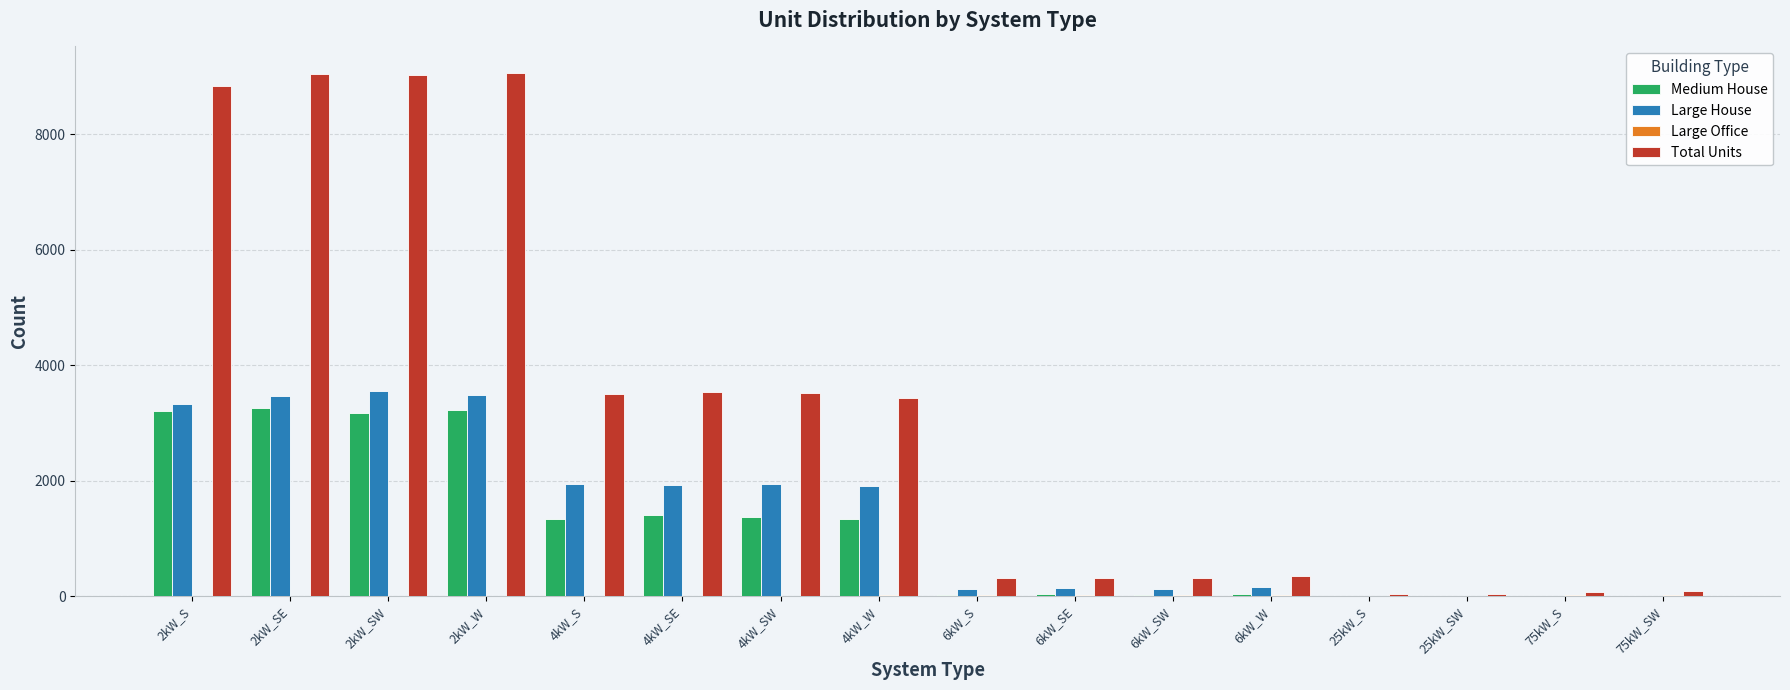

Is the value of Total Units at 25kW_SW greater than the value of Medium House at 4kW_W?

No